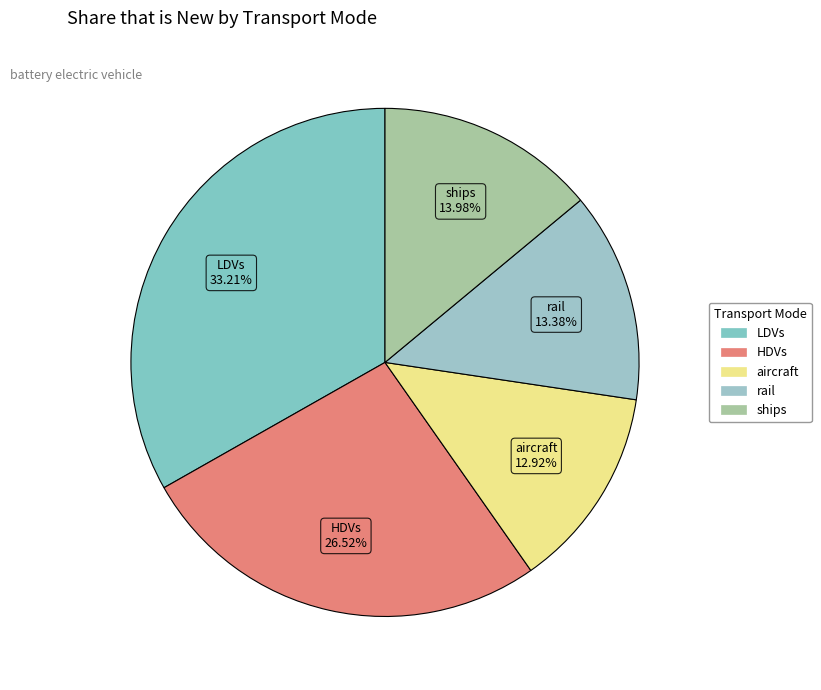

What is the largest slice in the pie chart?

LDVs